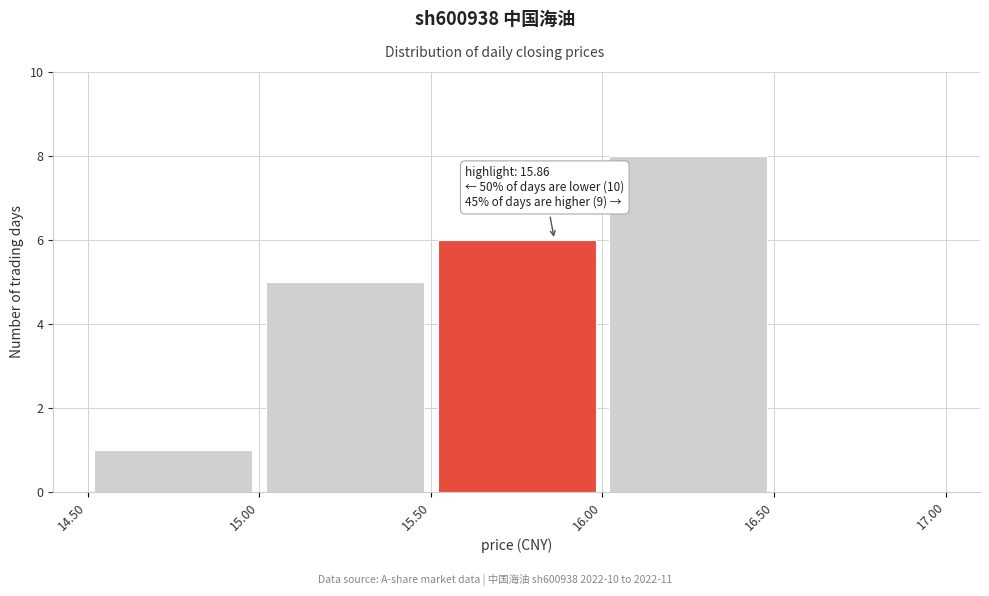

Which range on the x-axis has the tallest bar?

16.00 to 16.50